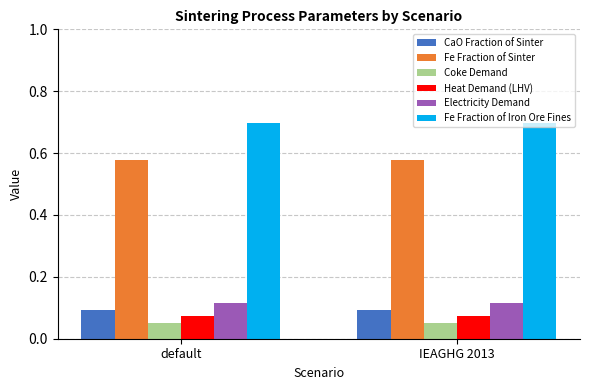

What is the greatest value displayed?

0.7